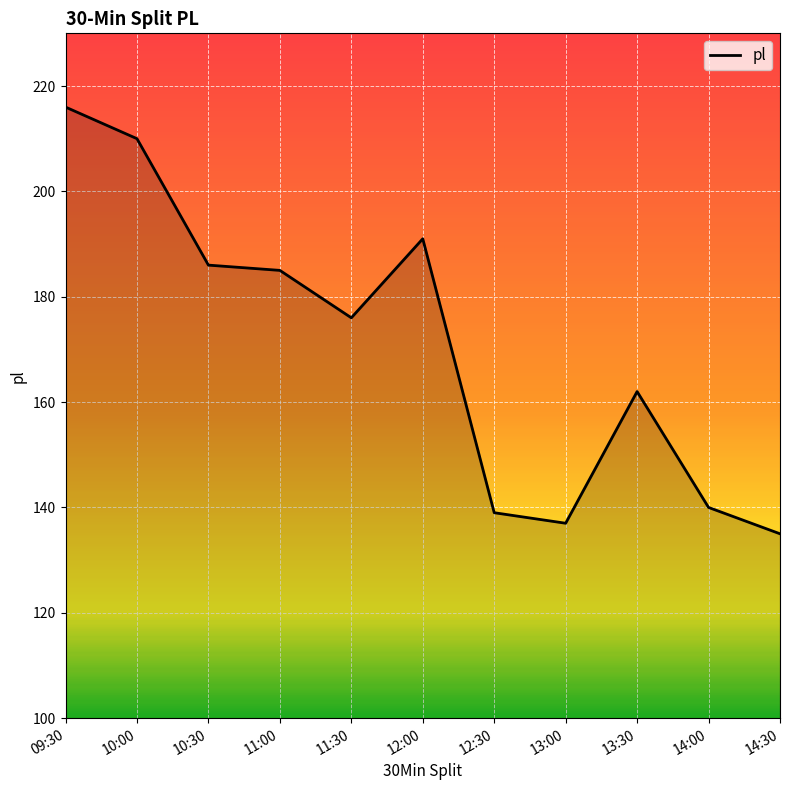

What is the maximum value shown in the chart?

216